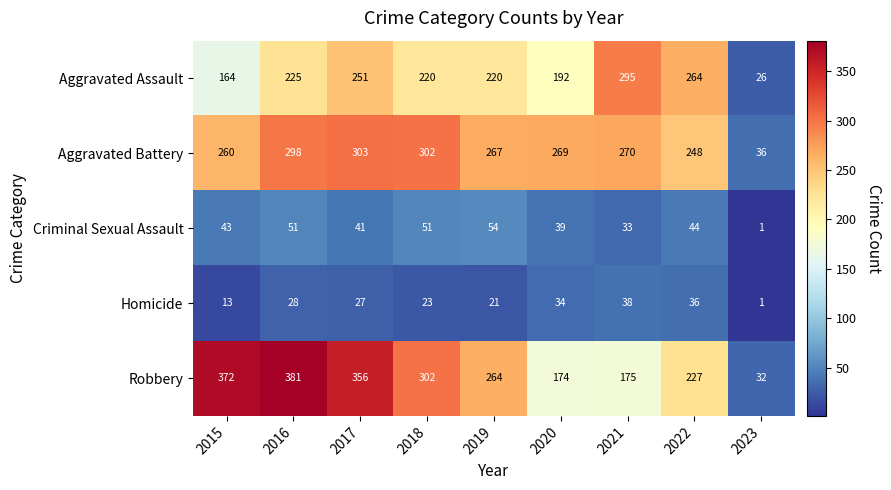

Which series has the largest total across all categories?

Robbery